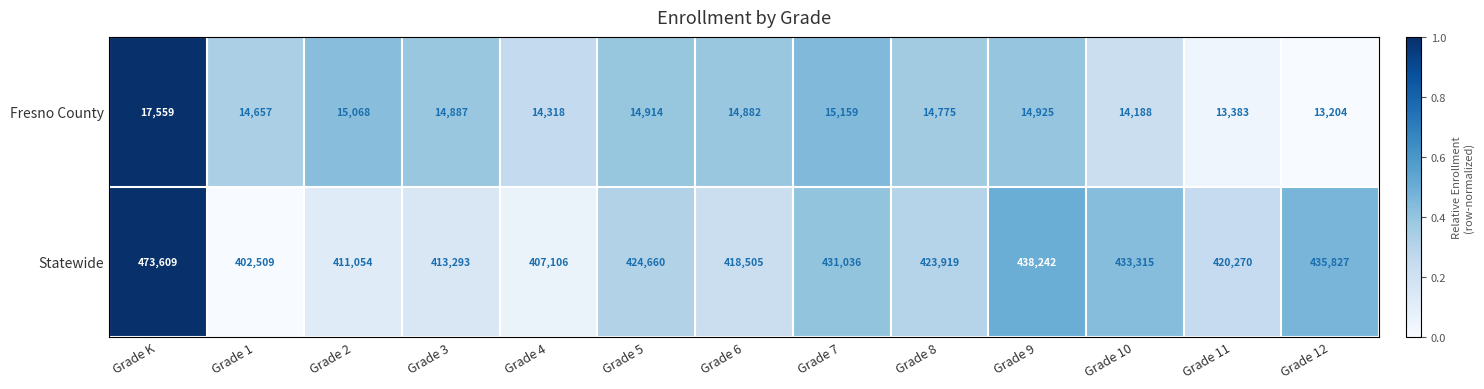

At Grade 3, list the series in order from smallest to largest.

Fresno County, Statewide